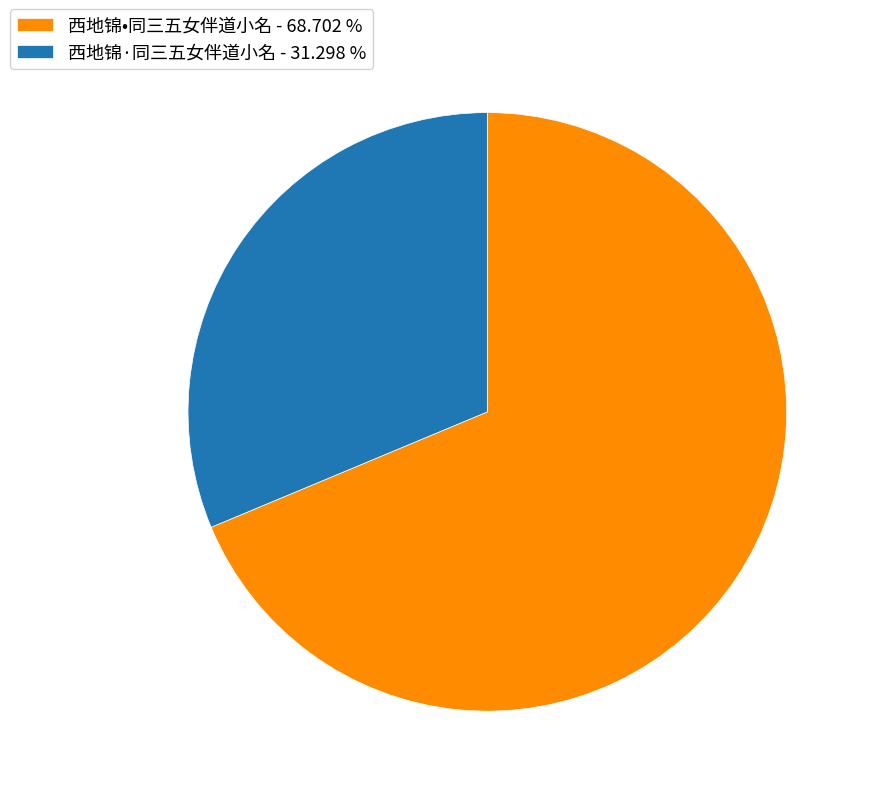

Is there any slice that represents more than half of the pie?

Yes